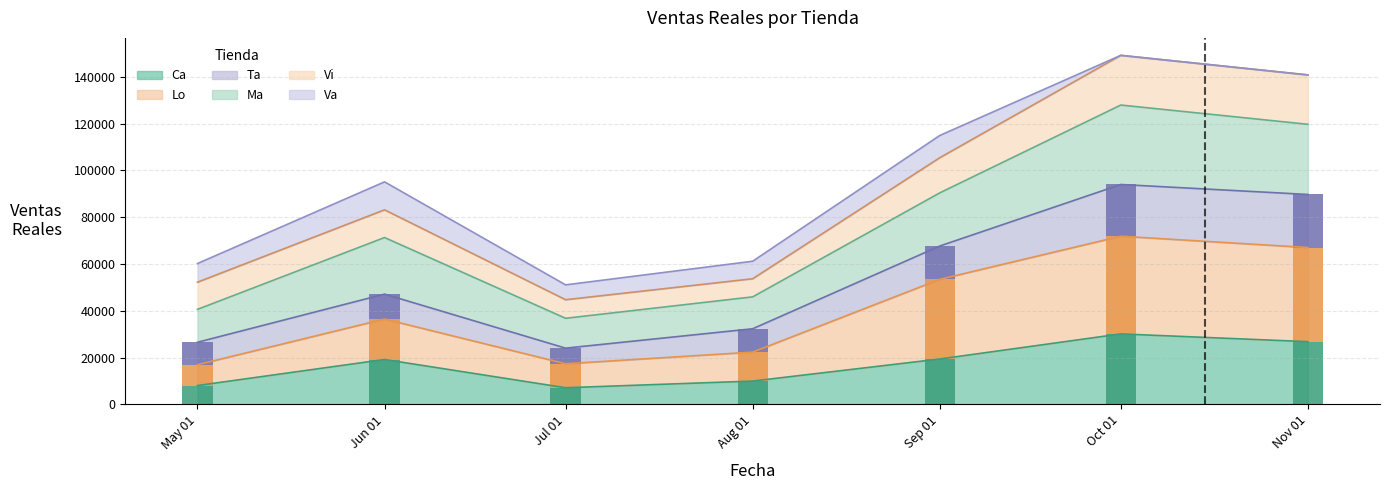

Is it true that Ta (bar) equals 17165.2 at Jun 01?

False